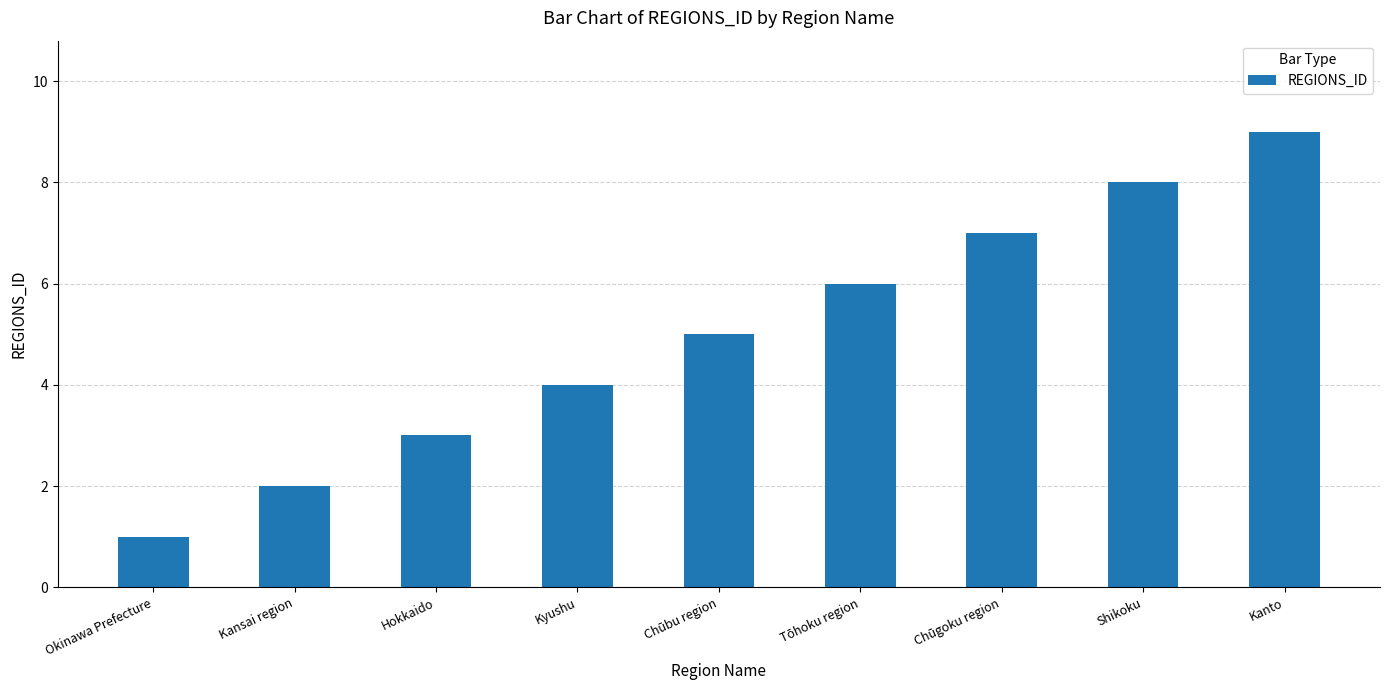

What is the change in value from Tōhoku region to Shikoku?

+2